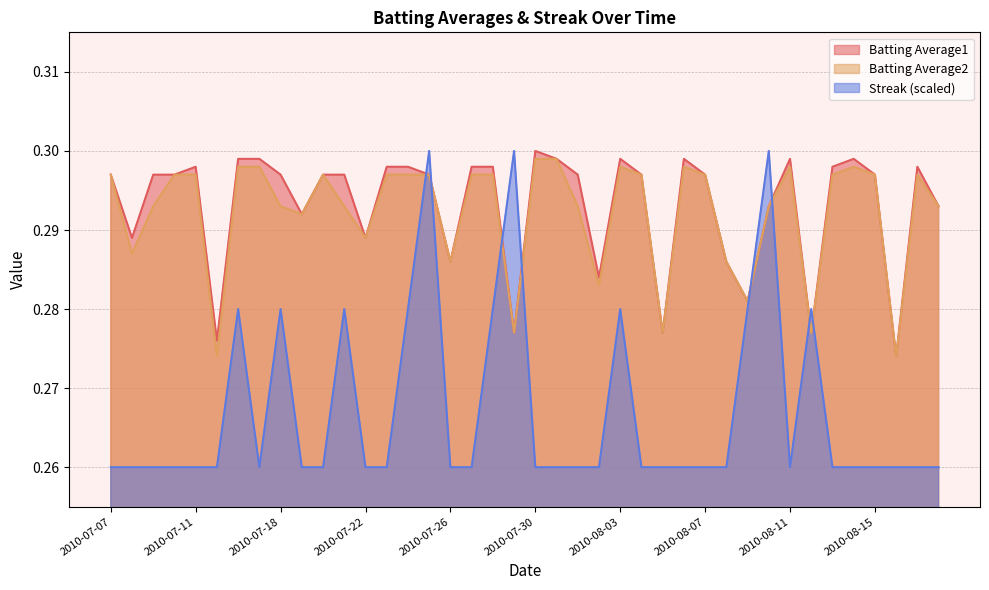

What is the sum of the Streak values at 2010-07-19 and 2010-07-11?

0.5